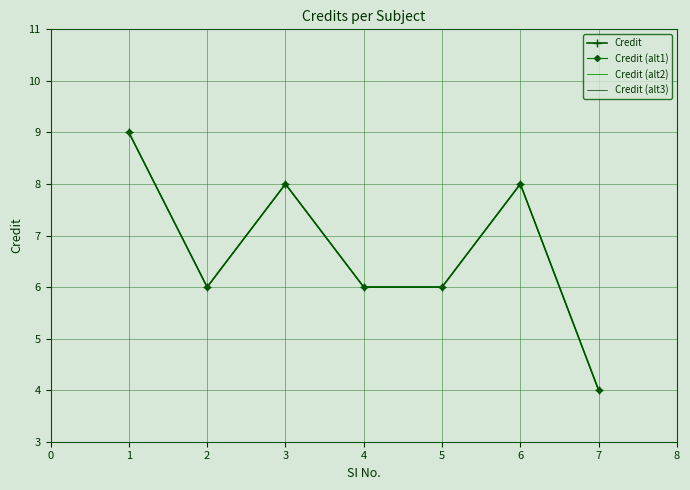

At which label does Credit (alt3) first exceed 6?

1